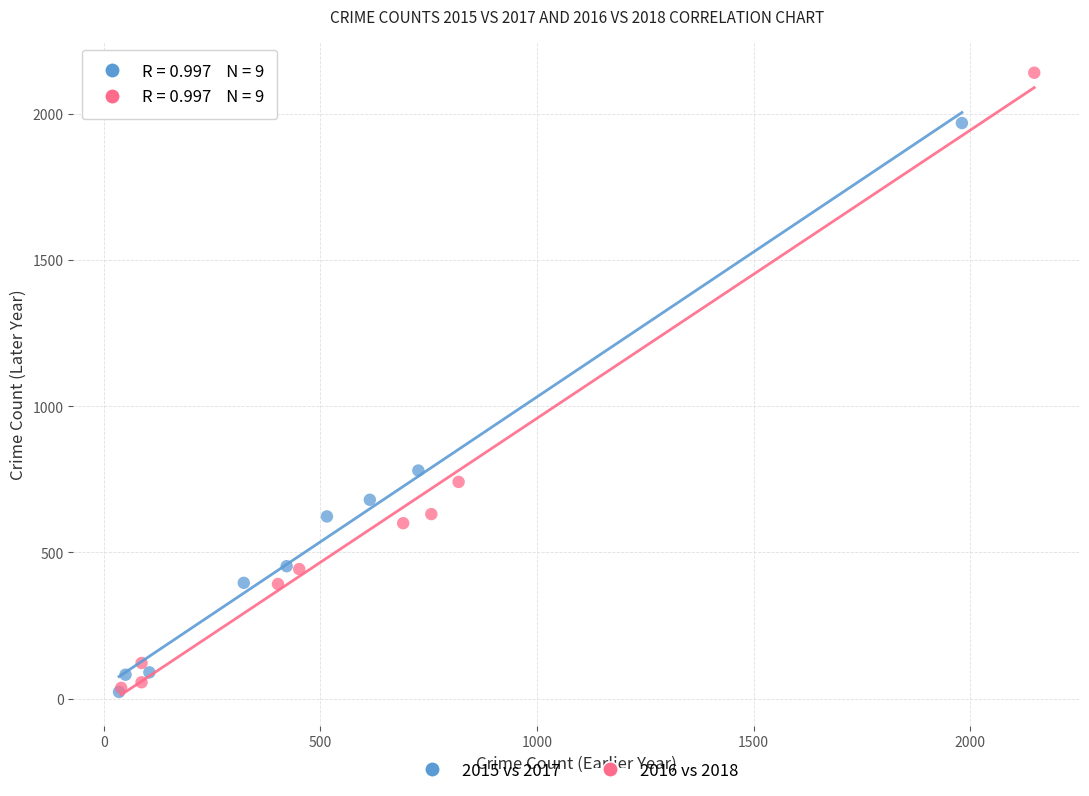

Which series reaches the maximum Y coordinate?

2016 vs 2018